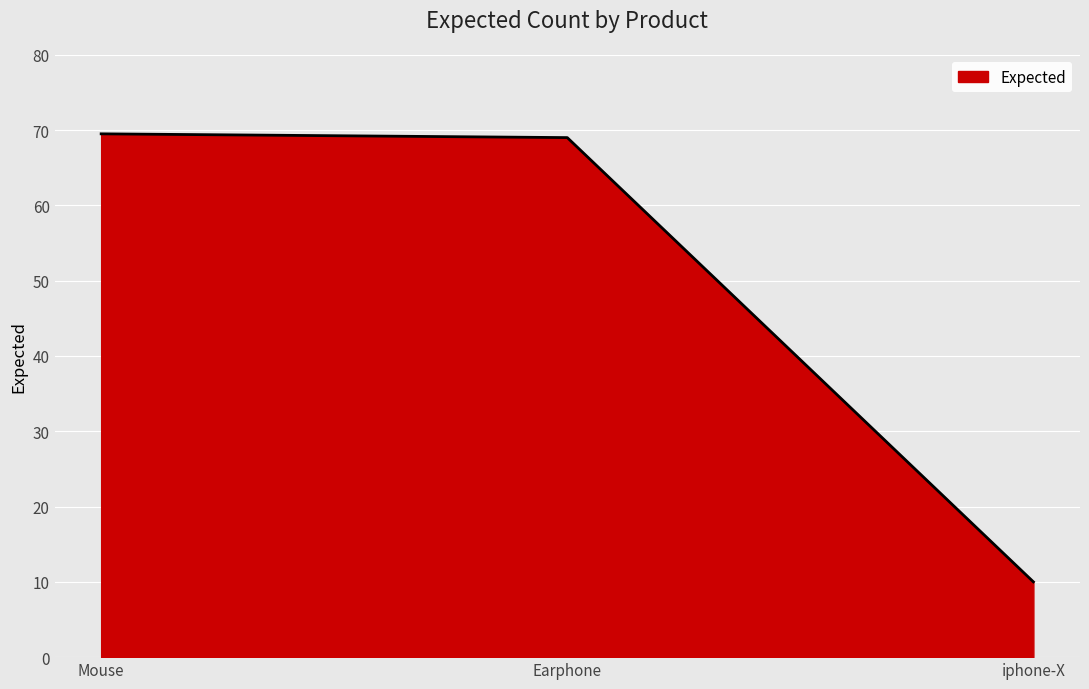

Where does the data first go above 69?

Mouse